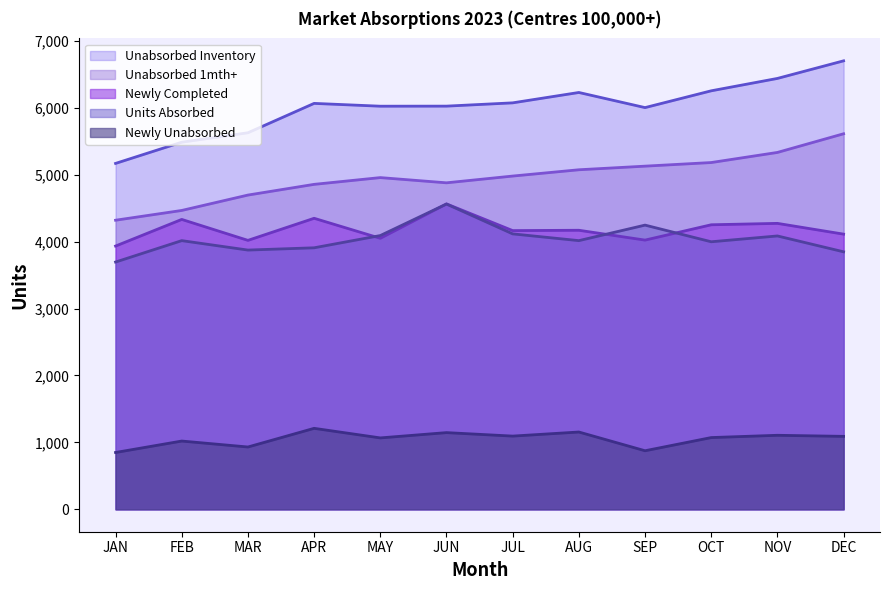

Which series has the largest range (max minus min)?

Unabsorbed Inventory